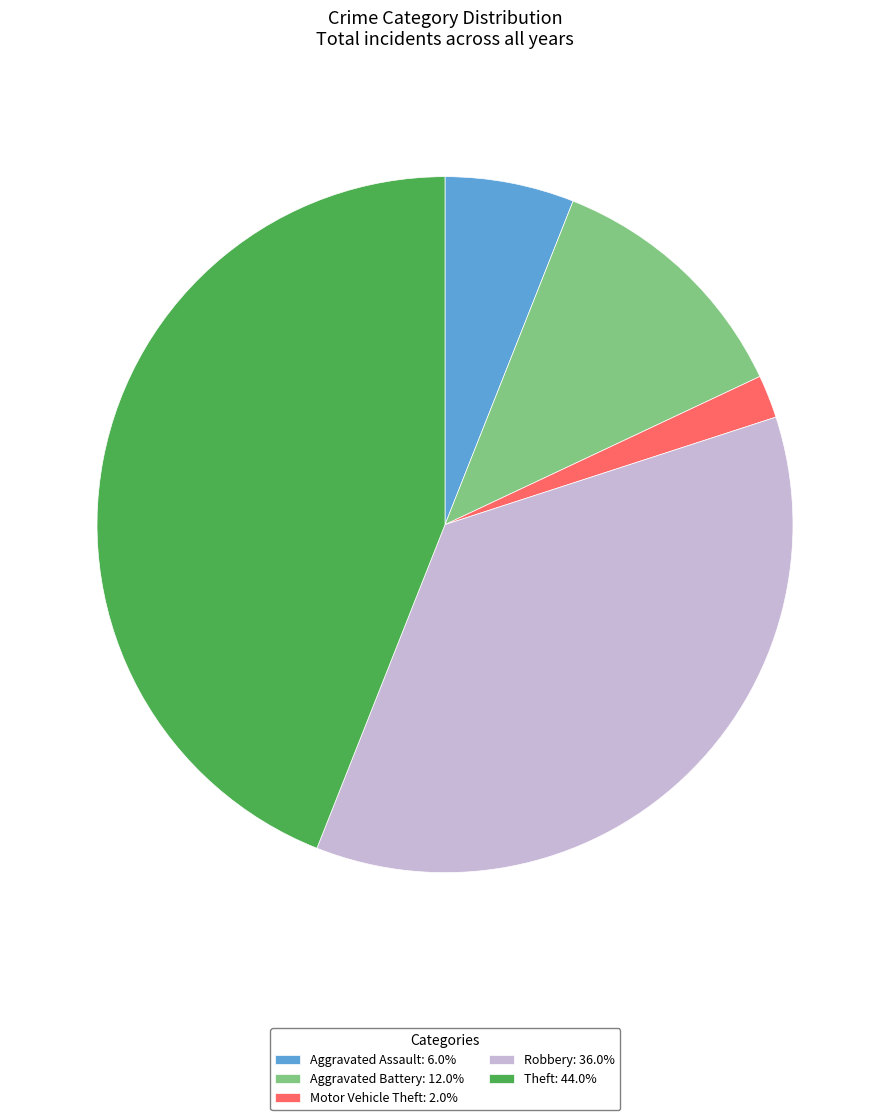

Is there any slice that represents more than half of the pie?

No